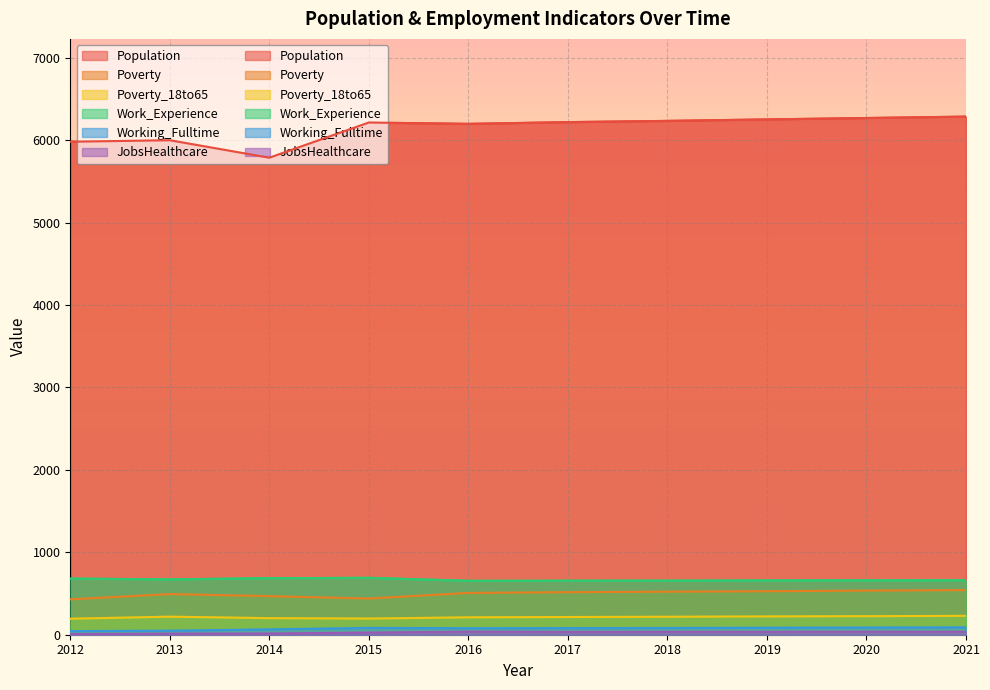

Reading left to right, list all the values displayed in this chart.

Population: 2012=5982	2013=6000	2014=5788	2015=6215	2016=6199	2017=6220	2018=6235	2019=6253	2020=6270	2021=6287
Poverty: 2012=429	2013=493	2014=468	2015=439	2016=507	2017=516	2018=522	2019=528	2020=535	2021=542
Poverty_18to65: 2012=194	2013=219	2014=201	2015=196	2016=211	2017=215	2018=218	2019=222	2020=225	2021=229
Work_Experience: 2012=681	2013=671	2014=686	2015=690	2016=654	2017=655	2018=656	2019=658	2020=659	2021=661
Working_Fulltime: 2012=44	2013=49	2014=65	2015=83	2016=79	2017=80	2018=82	2019=85	2020=87	2021=90
JobsHealthcare: 2012=8	2013=13	2014=15	2015=26	2016=37	2017=34	2018=35	2019=35	2020=36	2021=36